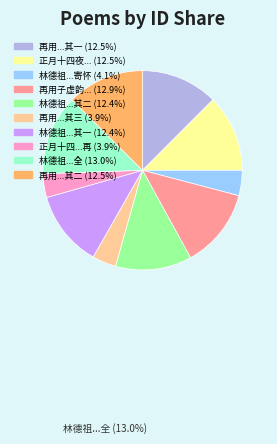

Is there a majority slice in this chart?

No